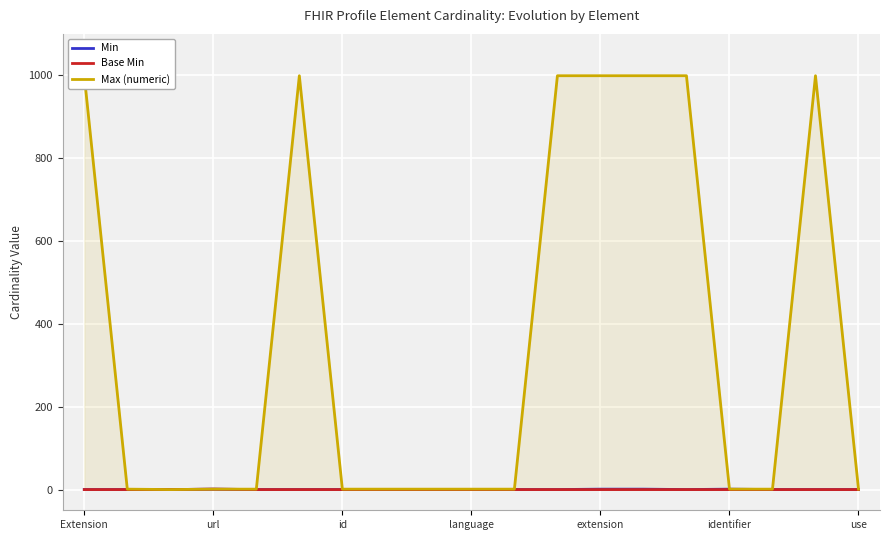

What is the difference between the highest and lowest values at identifier?

1